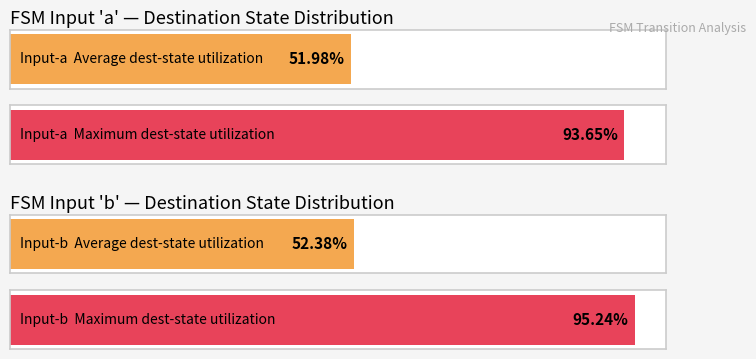

Is it true that destination_state_a equals 35 at State 5?

False